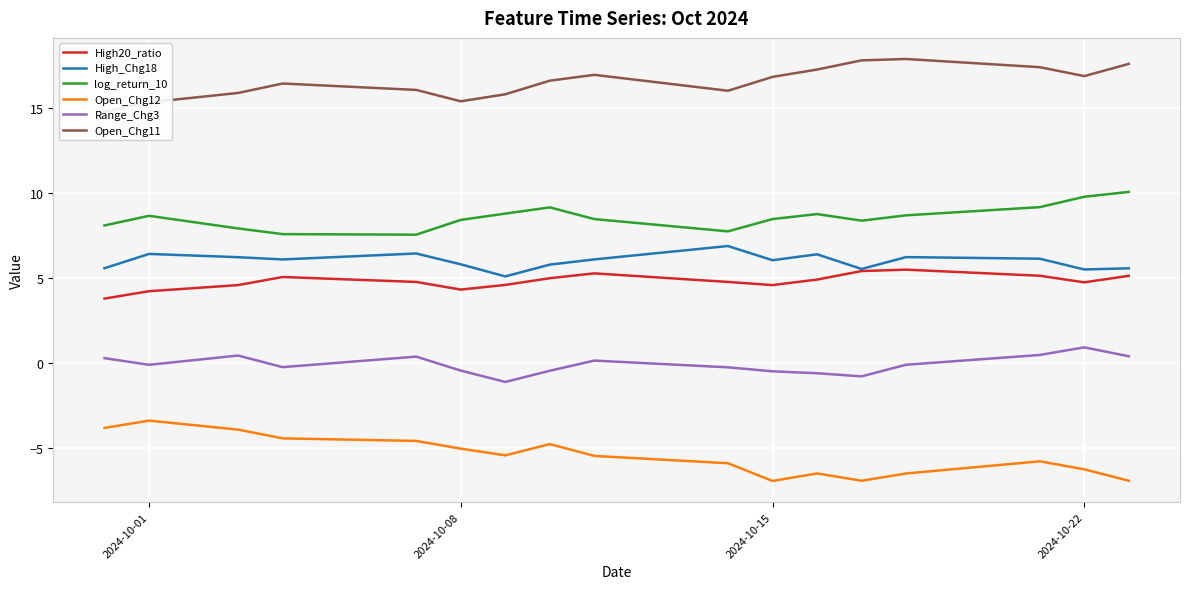

Read the Range_Chg3 value at 2024-10-15.

-0.5